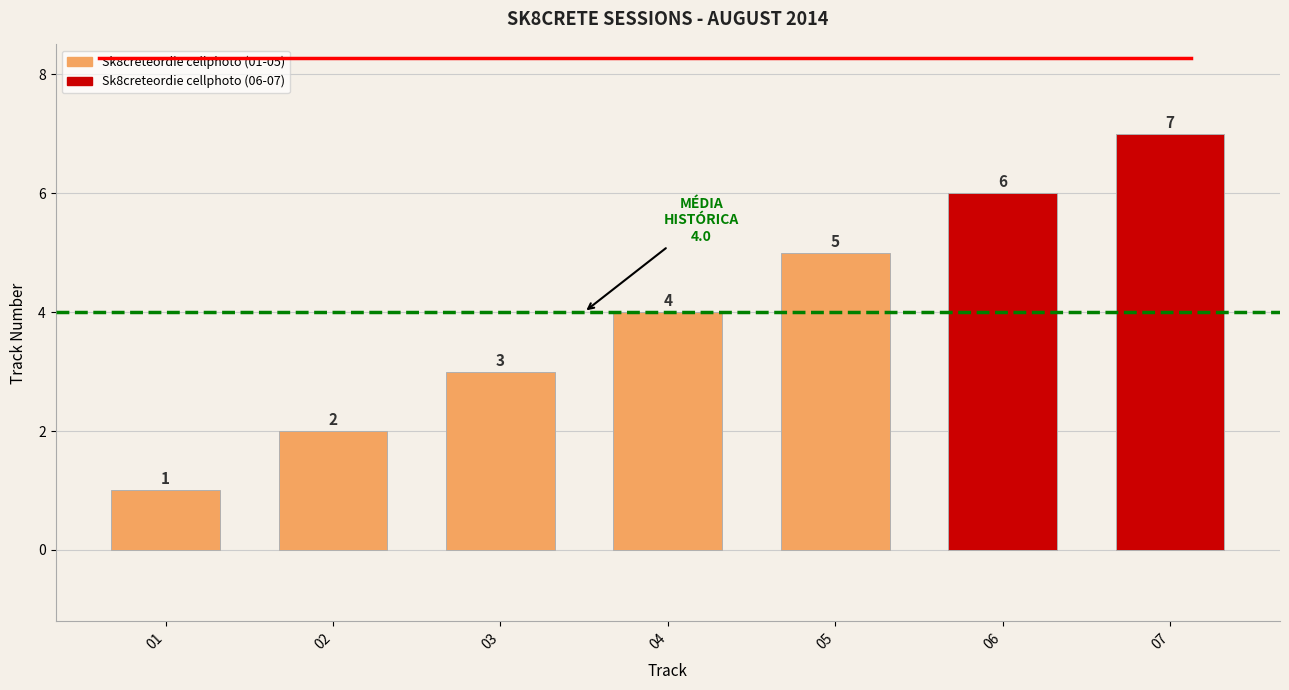

Which label corresponds to the largest value in the chart?

07